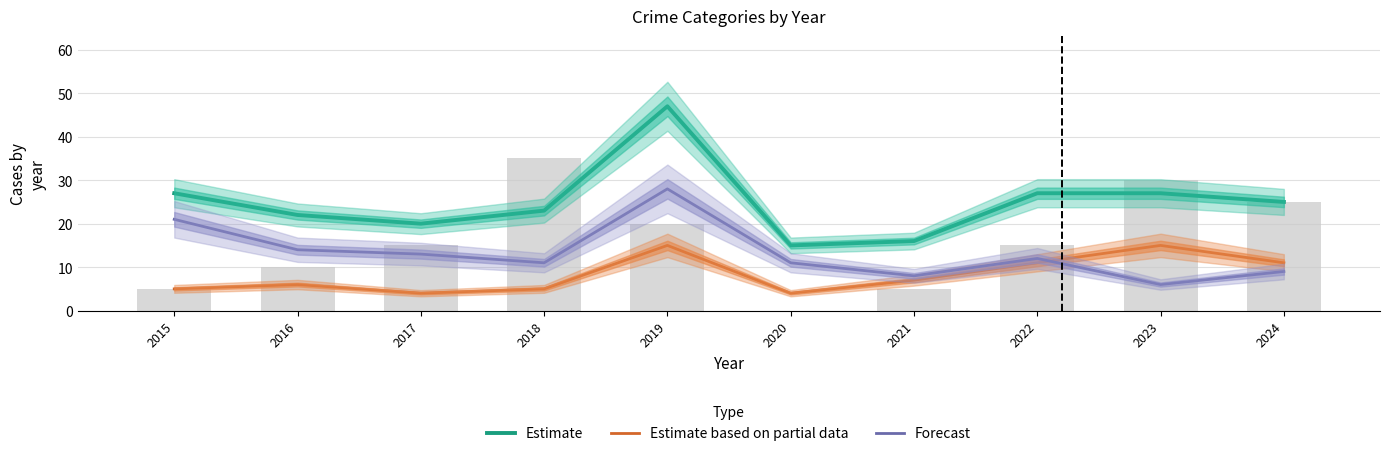

What are all the series names shown in the legend?

Estimate, Estimate based on partial data, Forecast